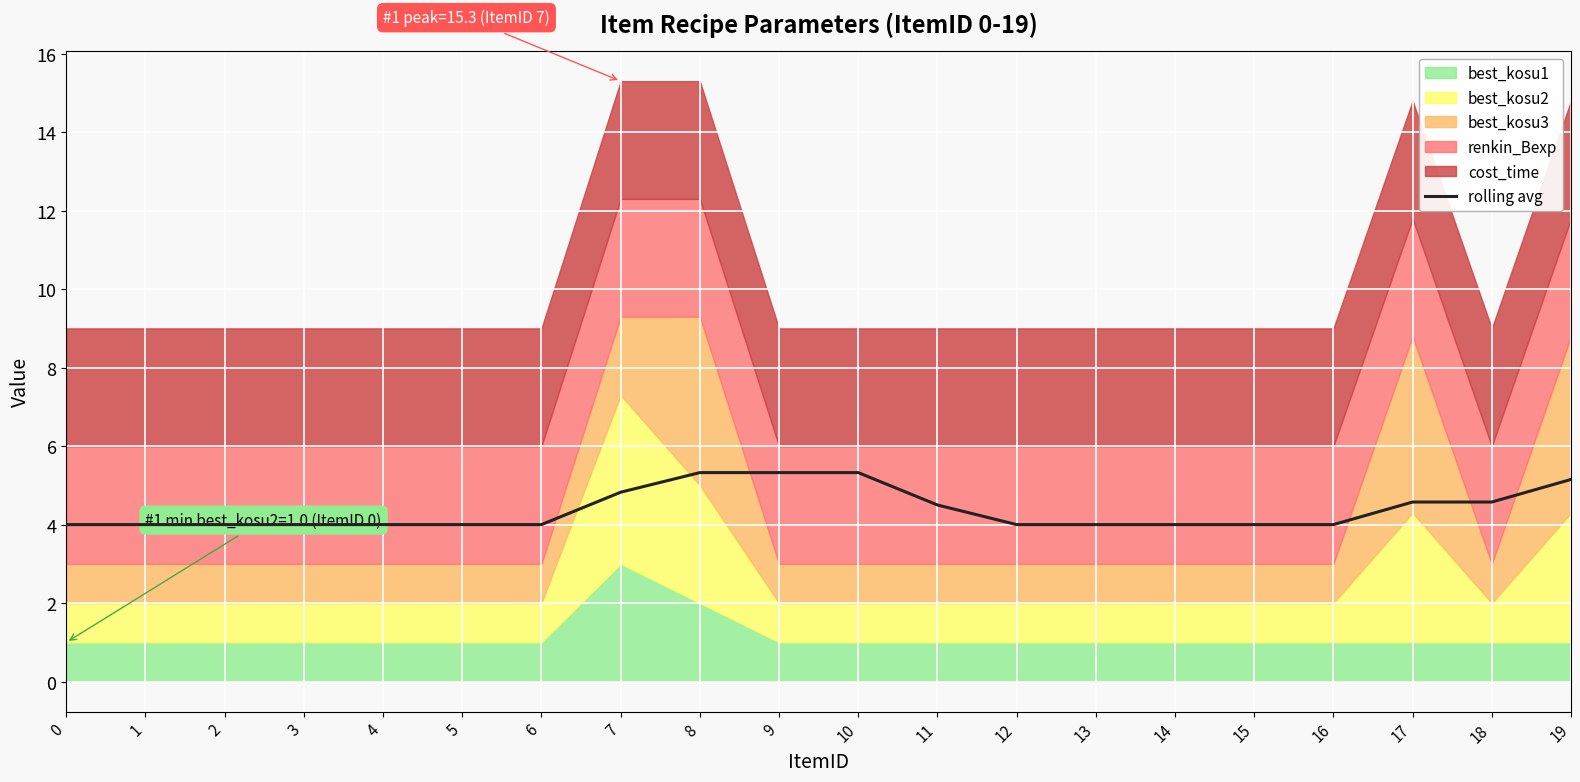

The chart shows a value of 4.5 at 11. True or false?

True